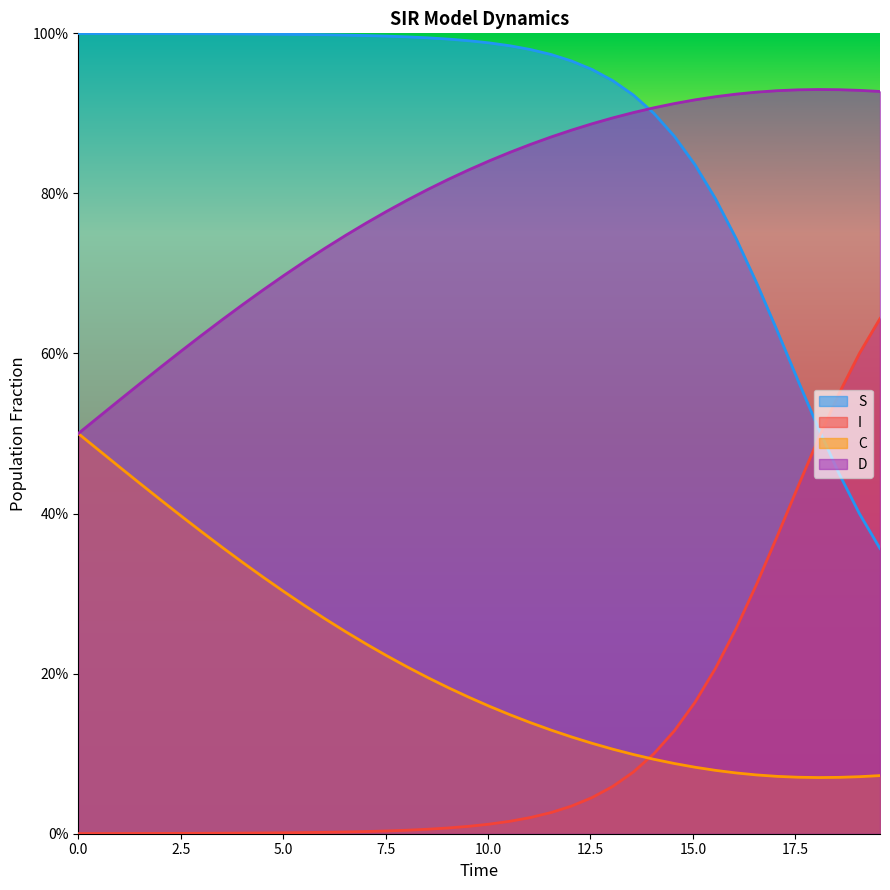

What are all the series names shown in the legend?

S, I, C, D